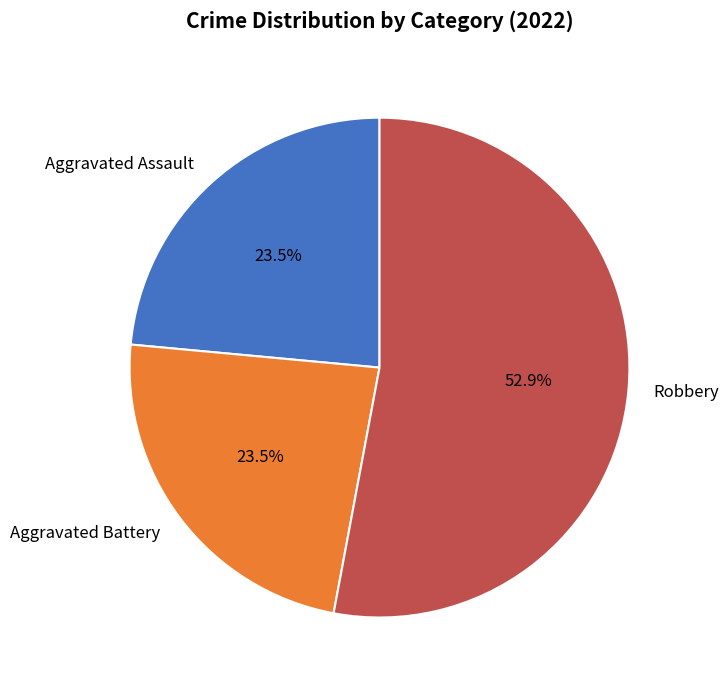

To the nearest percent, what is the average slice percentage?

33%